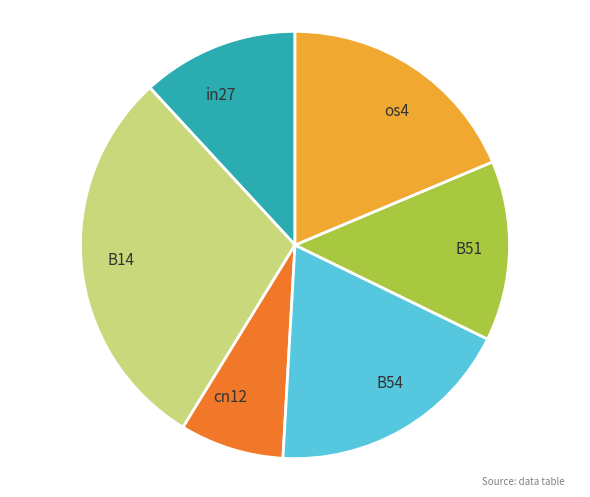

Which slice is the smallest?

cn12